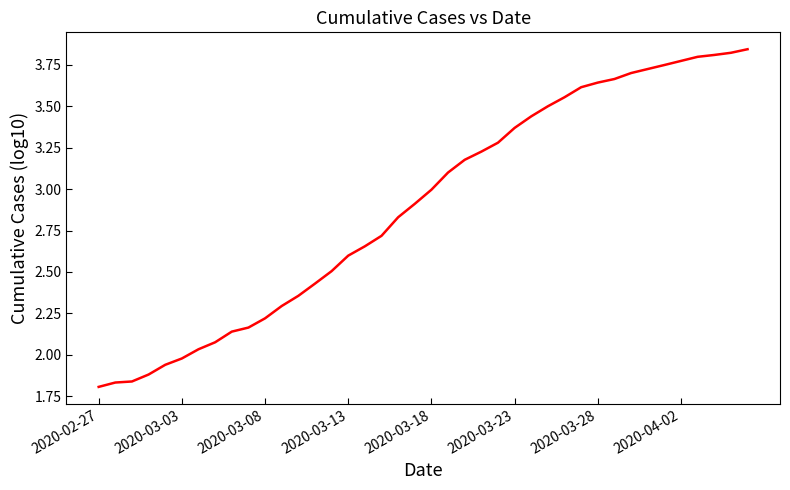

Is it true that the value at 2020-02-27 is 2.7?

False